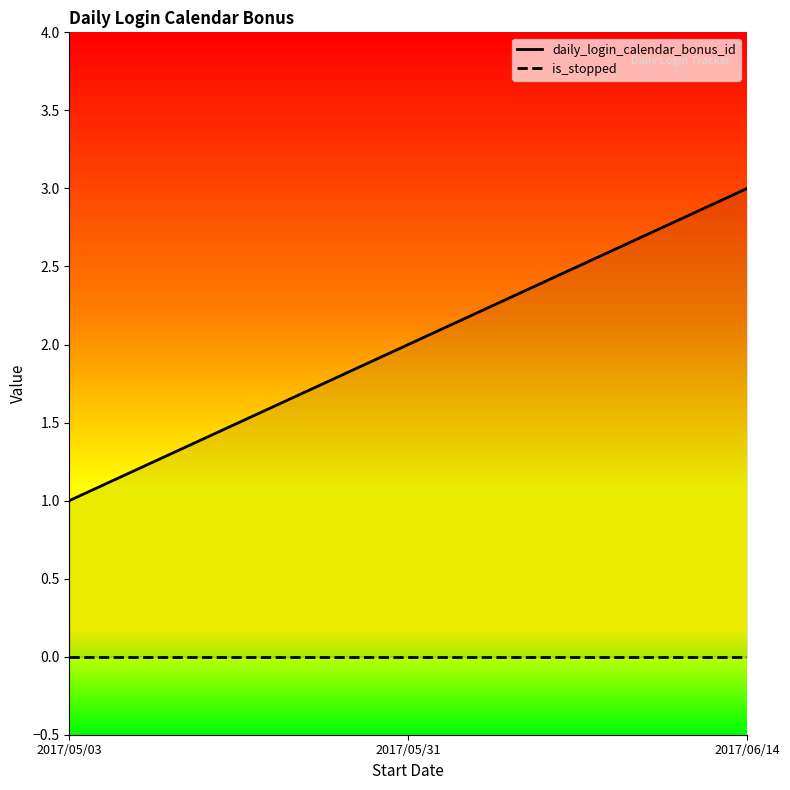

Between 2017/05/31 and 2017/06/14, which is larger?

2017/06/14